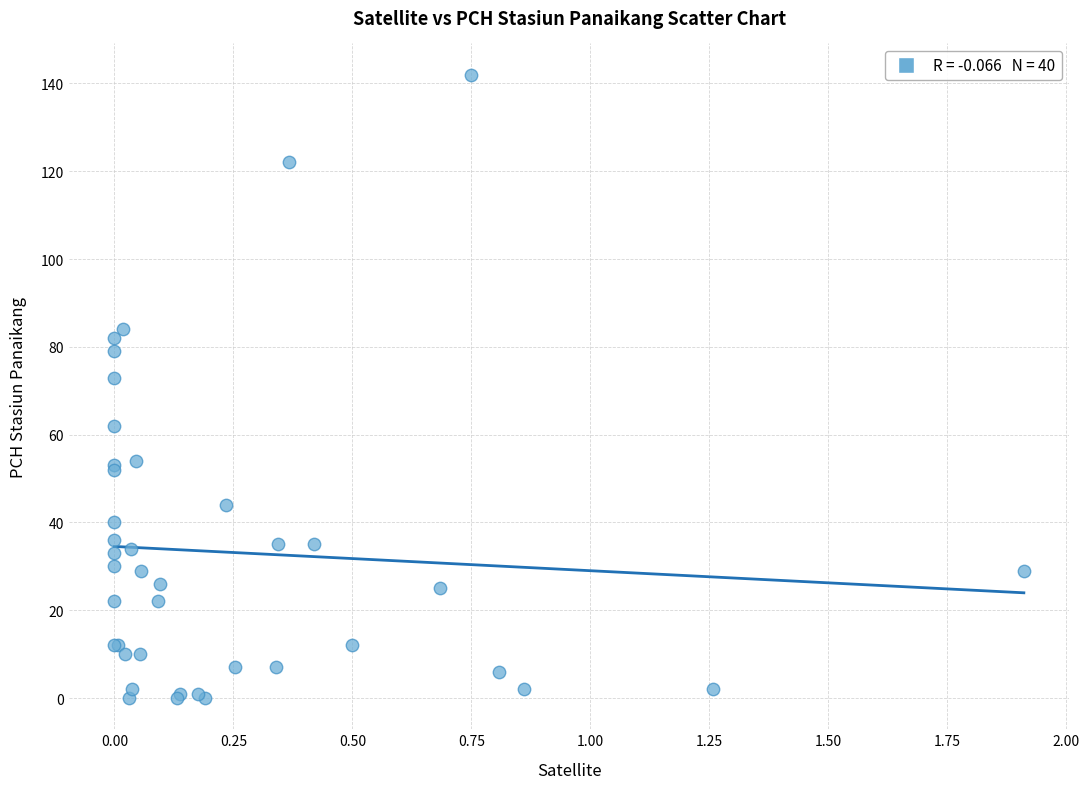

What Y value in the scatter plot is closest to 71?

73